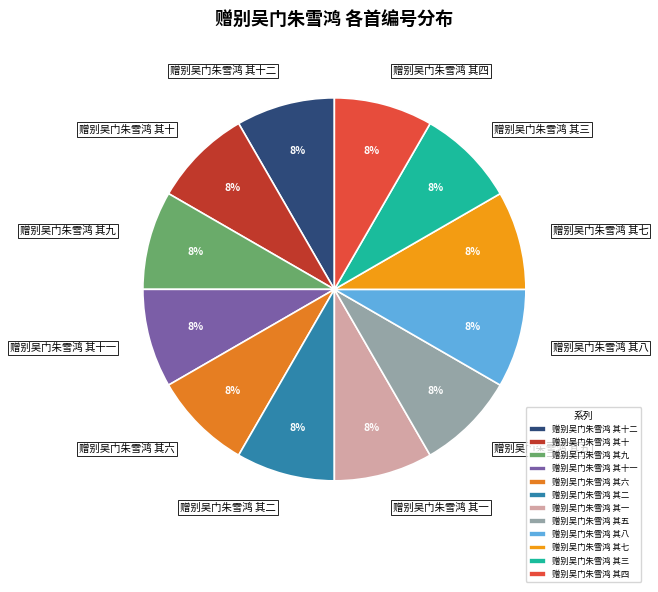

Approximately how many times larger is the value at 赠别吴门朱雪鸿 其六 compared to 赠别吴门朱雪鸿 其五?

1.0